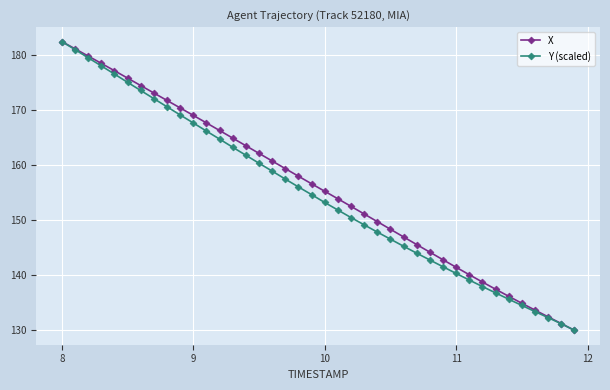

What is the value of the X point at the 24th from the left?

151.1